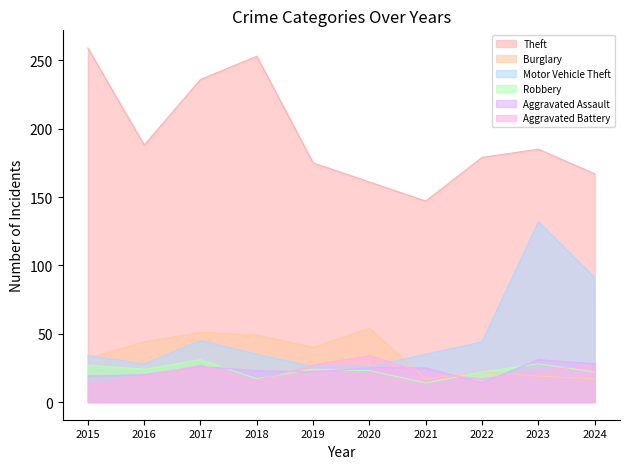

Reading left to right, what are all the values shown in this chart?

Theft: 259	188	236	253	175	161	147	179	185	167
Burglary: 32	44	51	49	40	54	17	22	19	17
Motor Vehicle Theft: 34	28	45	35	26	26	35	44	132	91
Robbery: 27	24	31	17	24	23	14	22	28	22
Aggravated Assault: 19	20	26	23	22	25	25	14	31	28
Aggravated Battery: 13	19	27	16	27	34	21	17	23	27